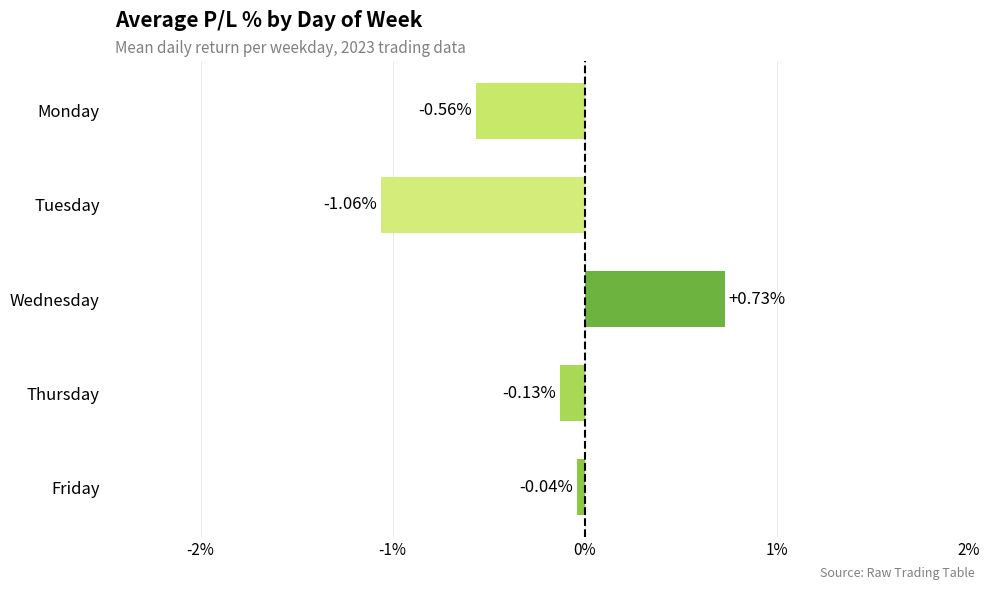

What is the difference between the maximum and minimum values?

1.8